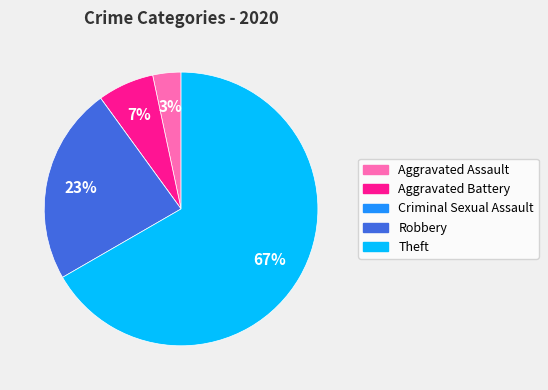

Between Robbery and Aggravated Battery, which is larger?

Robbery